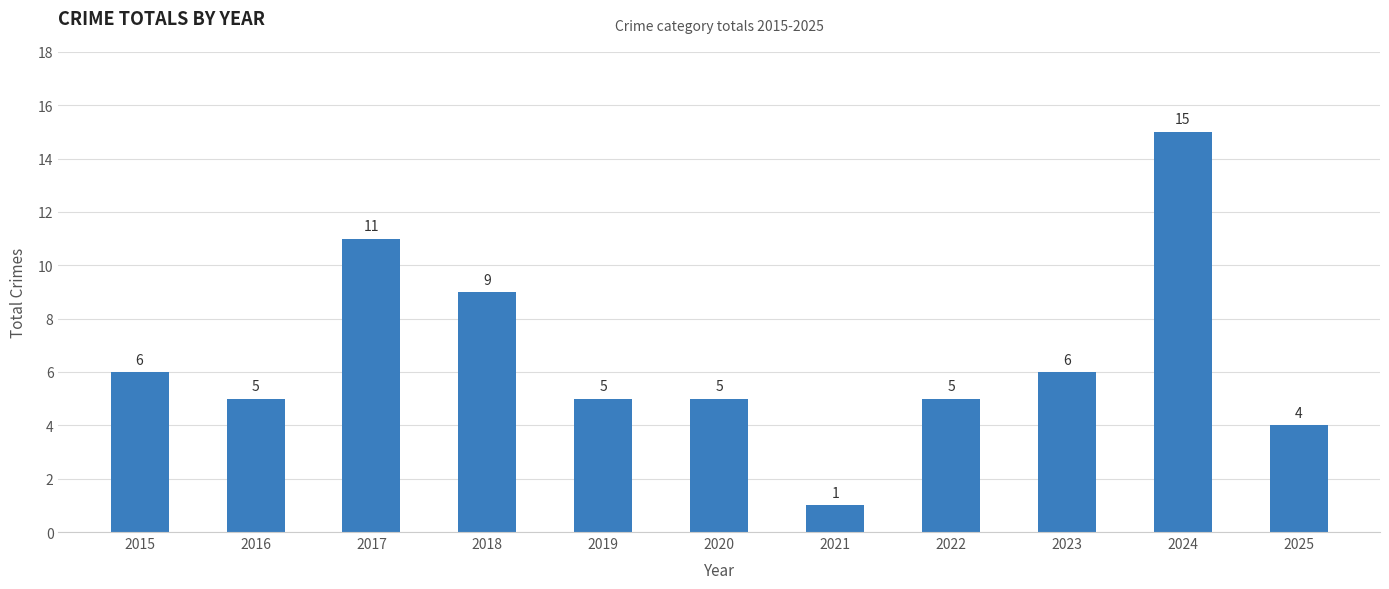

Reading left to right, transcribe all the data shown in this chart.

6	5	11	9	5	5	1	5	6	15	4